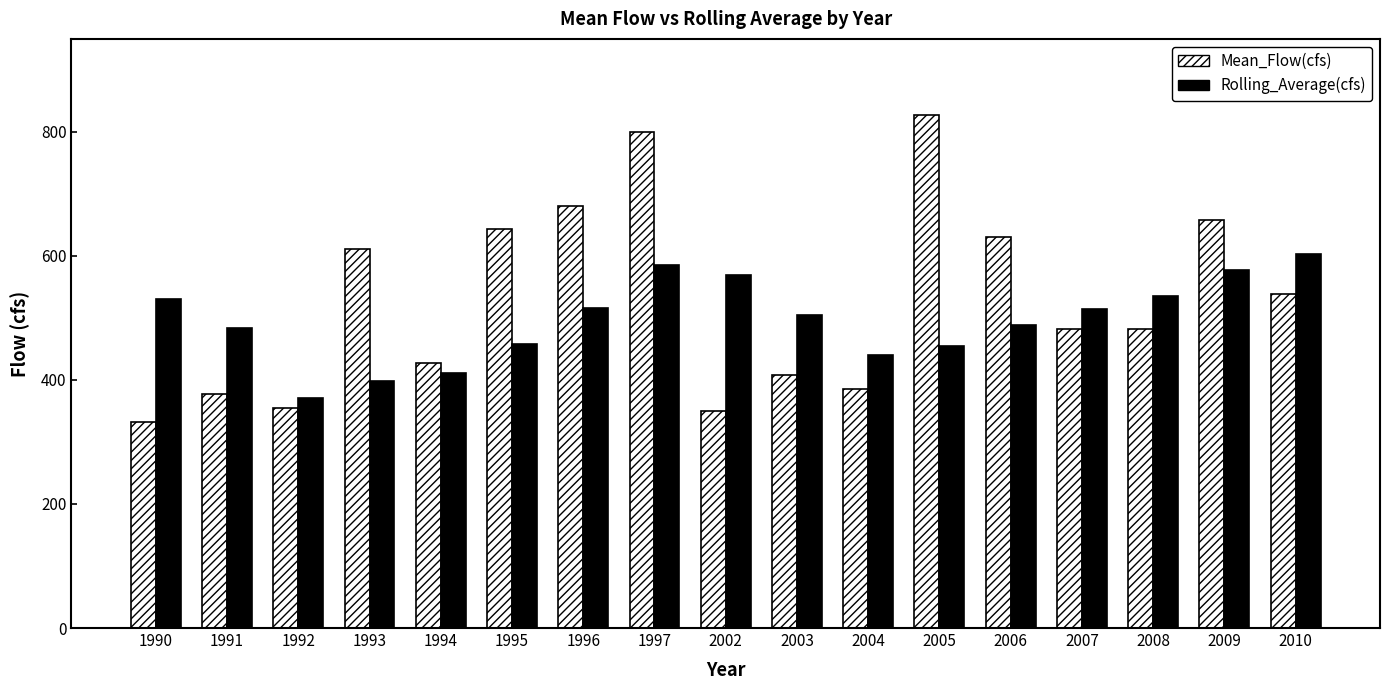

At 1990, list the series in order from smallest to largest.

Mean_Flow(cfs), Rolling_Average(cfs)